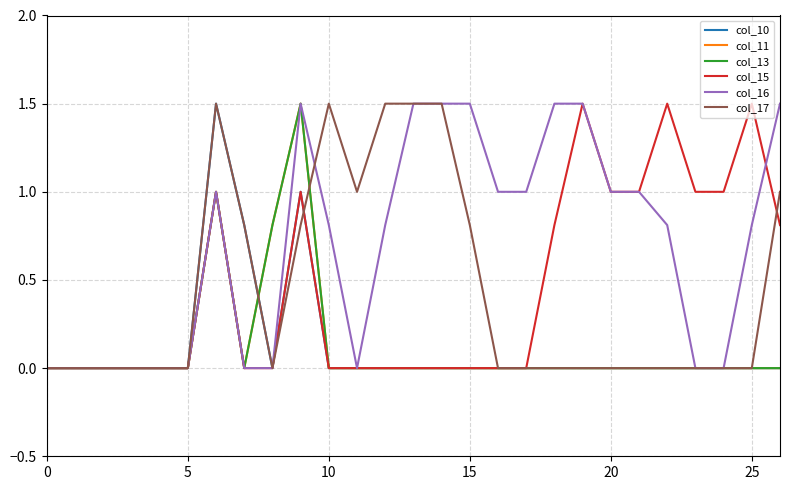

Does the chart display data point markers on the line(s)?

No